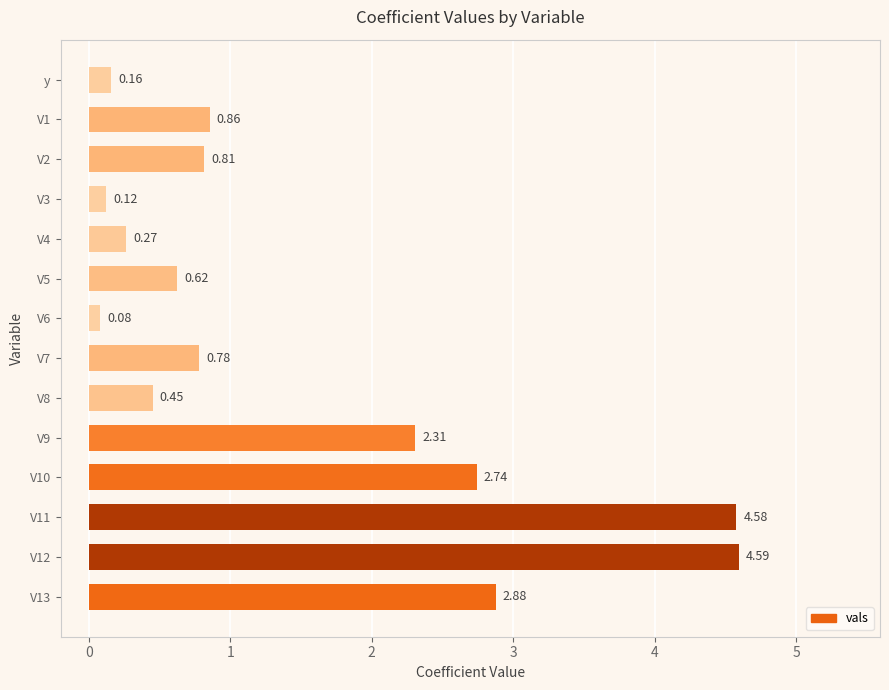

What is the greatest value displayed?

4.6